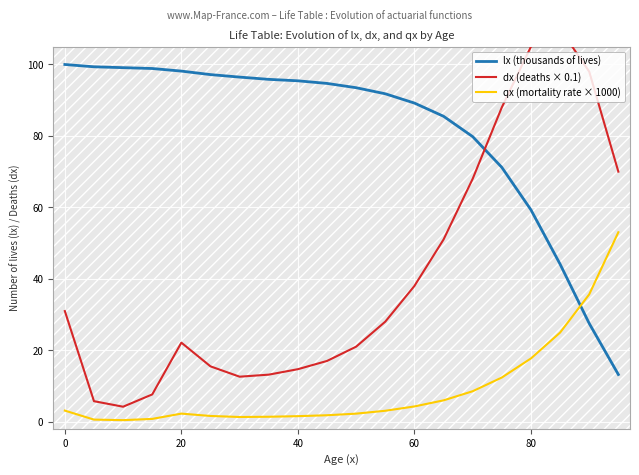

At which label does lx (thousands of lives) first exceed 94?

0